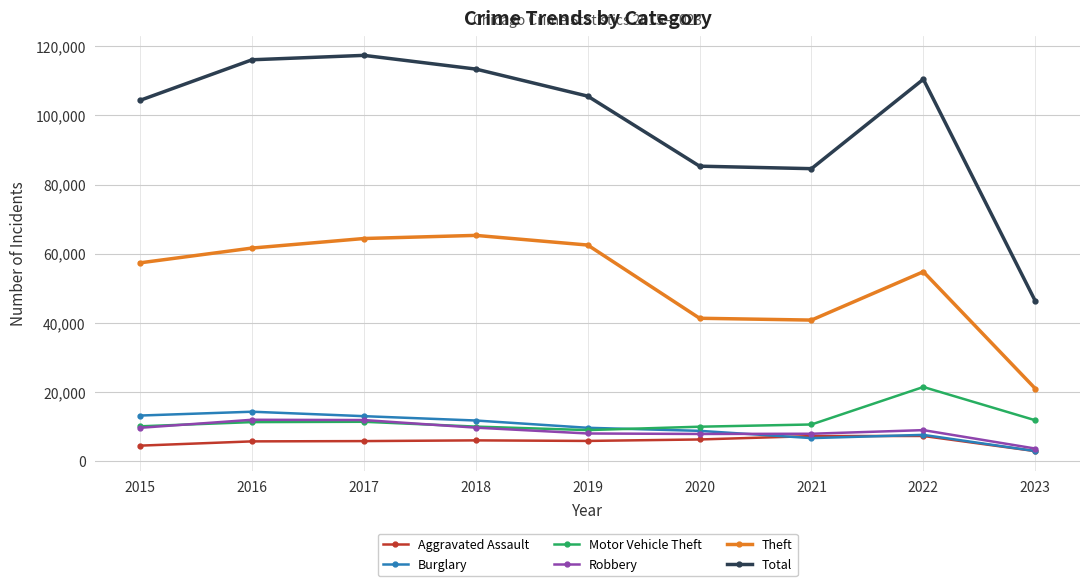

True or false: Robbery has more than 0 points higher than both neighbors.

True